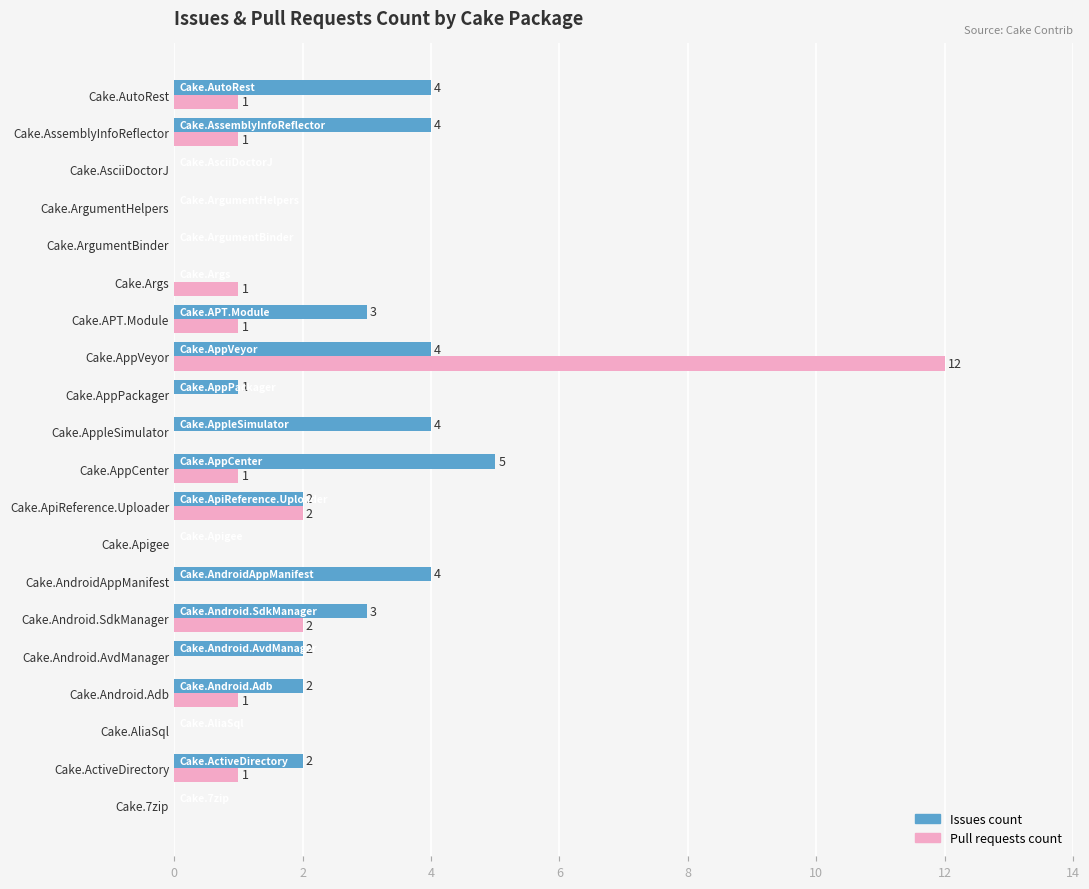

Which series changed the most between Cake.Android.Adb and Cake.Args?

Issues count